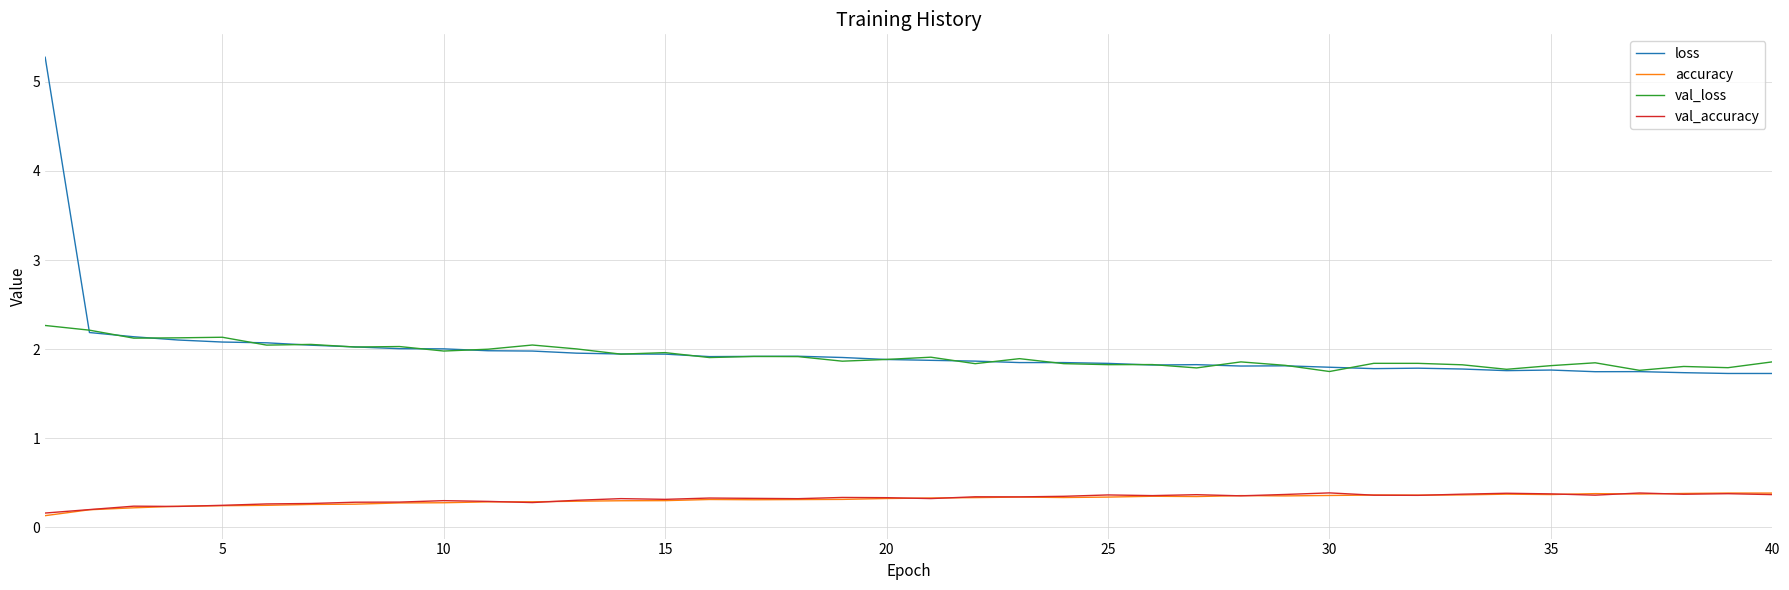

True or false: accuracy and loss intersect in this chart.

False